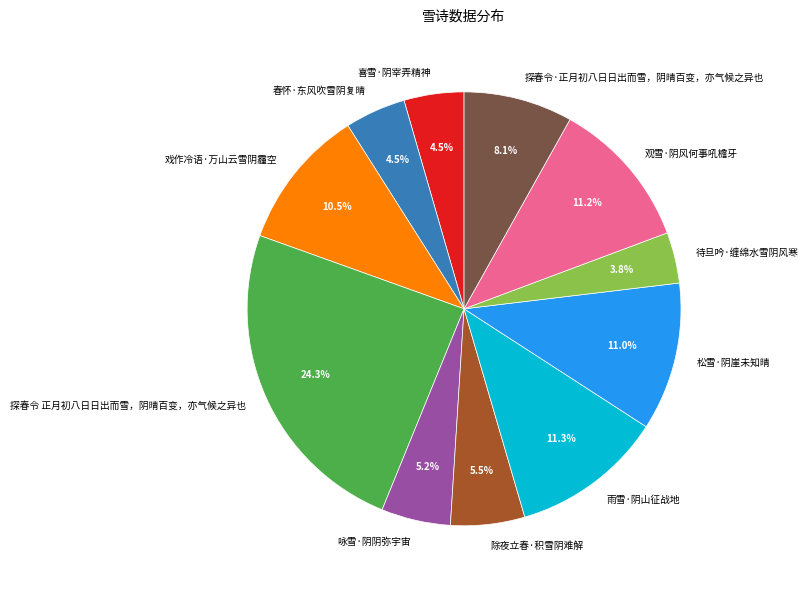

How many slices are in this pie chart?

11